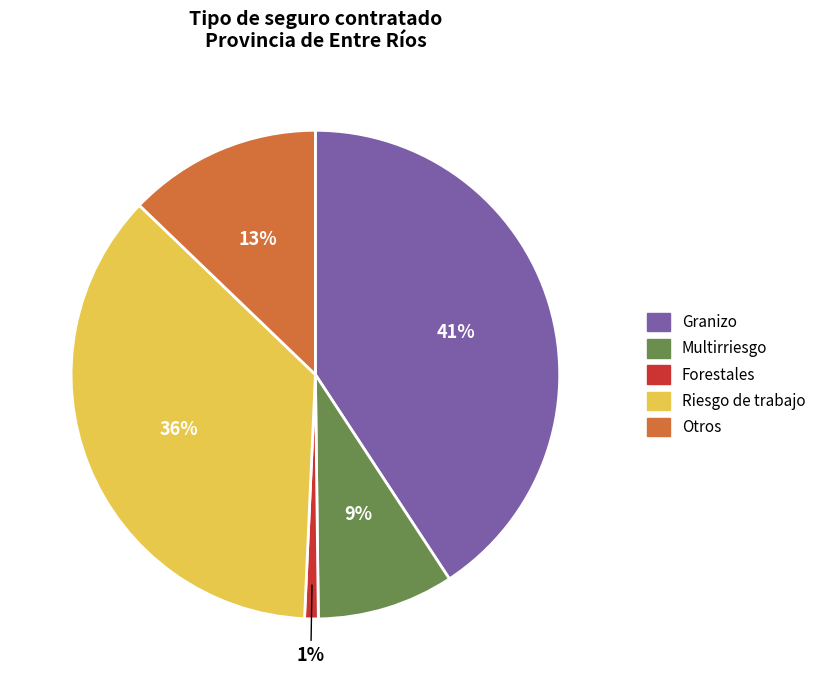

Is it true that Riesgo de trabajo is 48% of the pie?

False